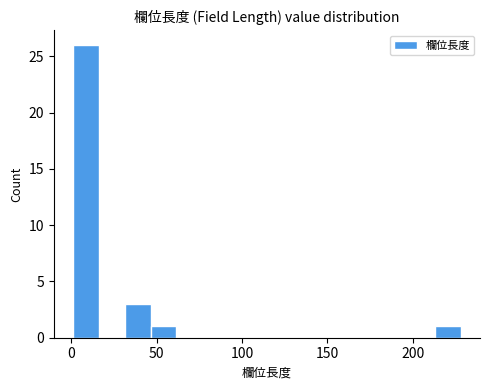

Around what value on the x-axis is the tallest bar? Give the approximate position of its centre, as read against the axis.

10